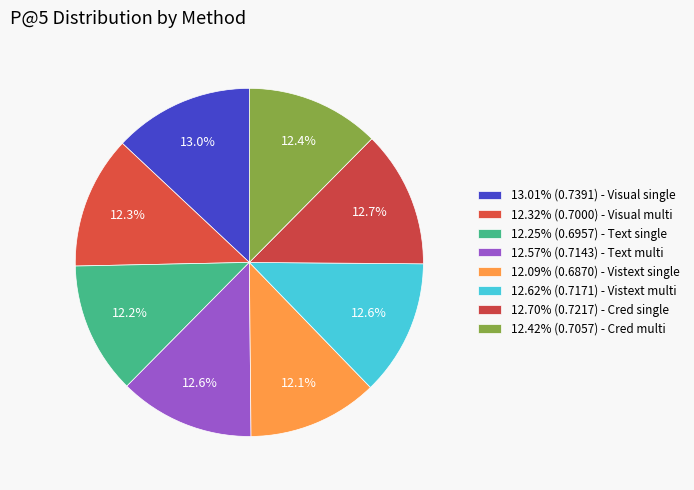

Which category has the smallest portion of the pie?

Vistext single